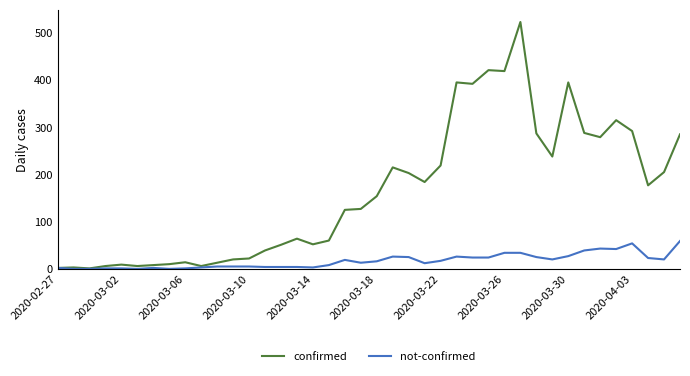

Which series has the largest range (max minus min)?

confirmed